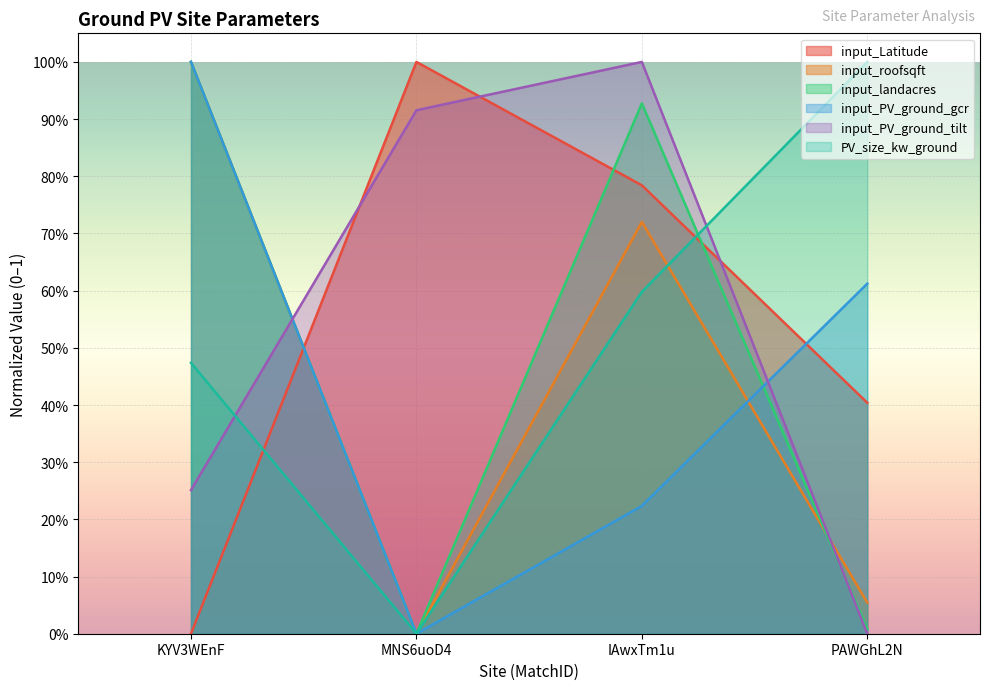

Where do input_roofsqft and input_PV_ground_tilt first cross each other?

KYV3WEnF and MNS6uoD4